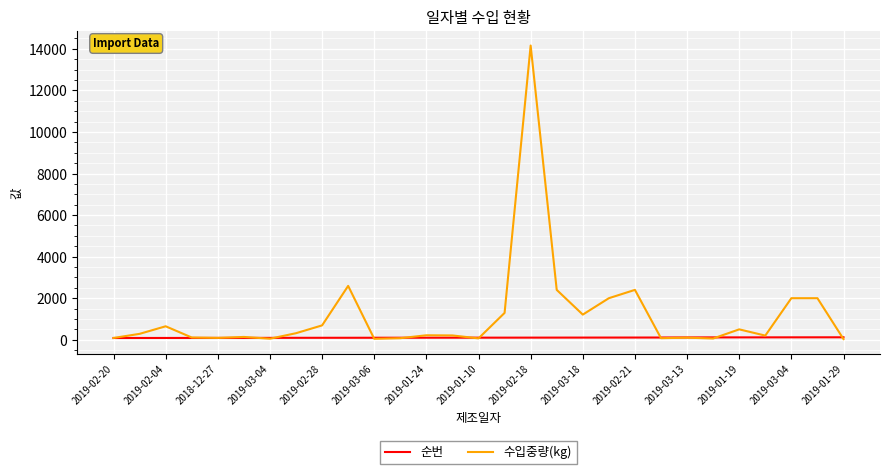

List the series in order of their overall mean, lowest first.

순번, 수입중량(kg)